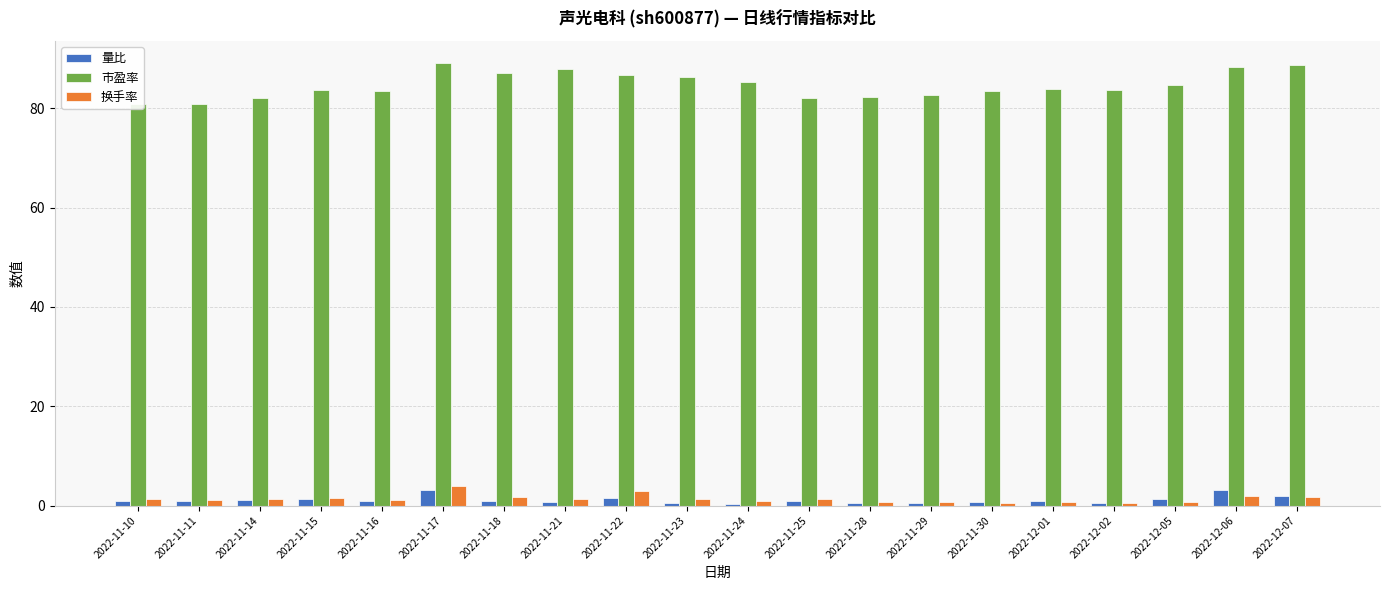

Does the chart contain any negative values?

No